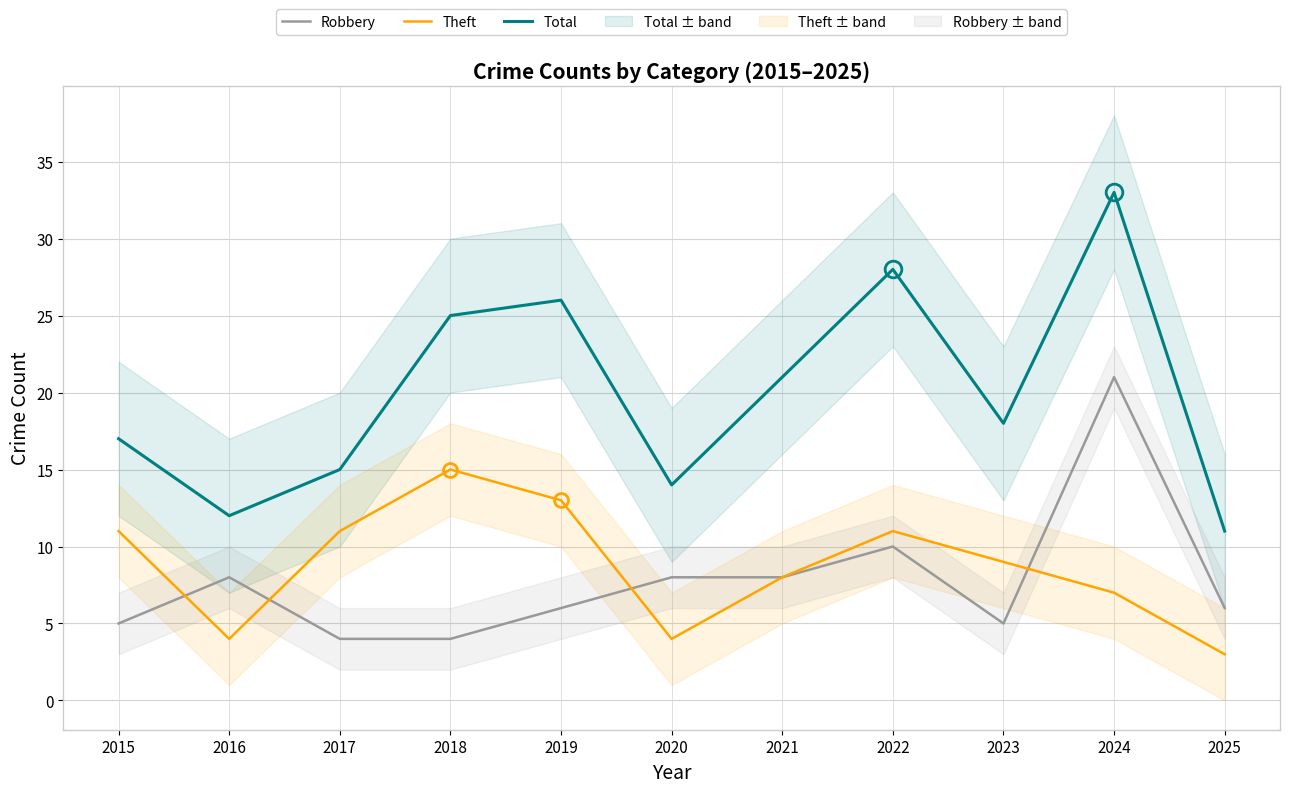

True or false: Total and Robbery cross at least once.

False